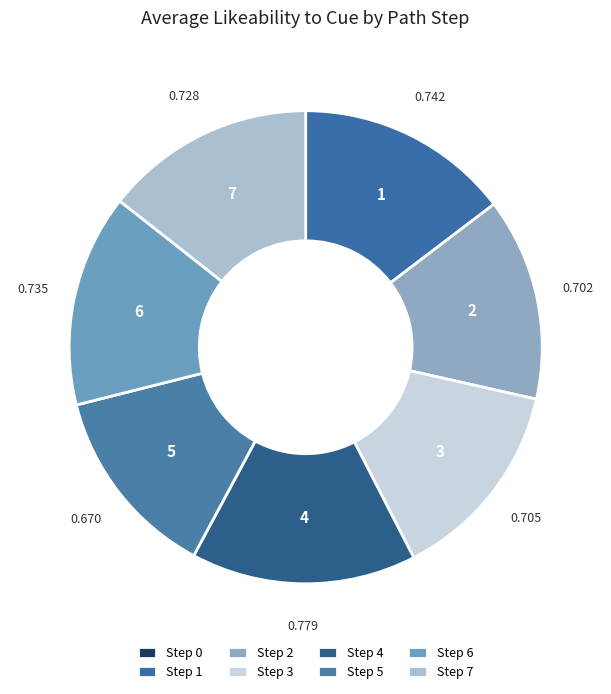

Rank the categories by value from highest to lowest.

4, 1, 6, 7, 3, 2, 5, 0